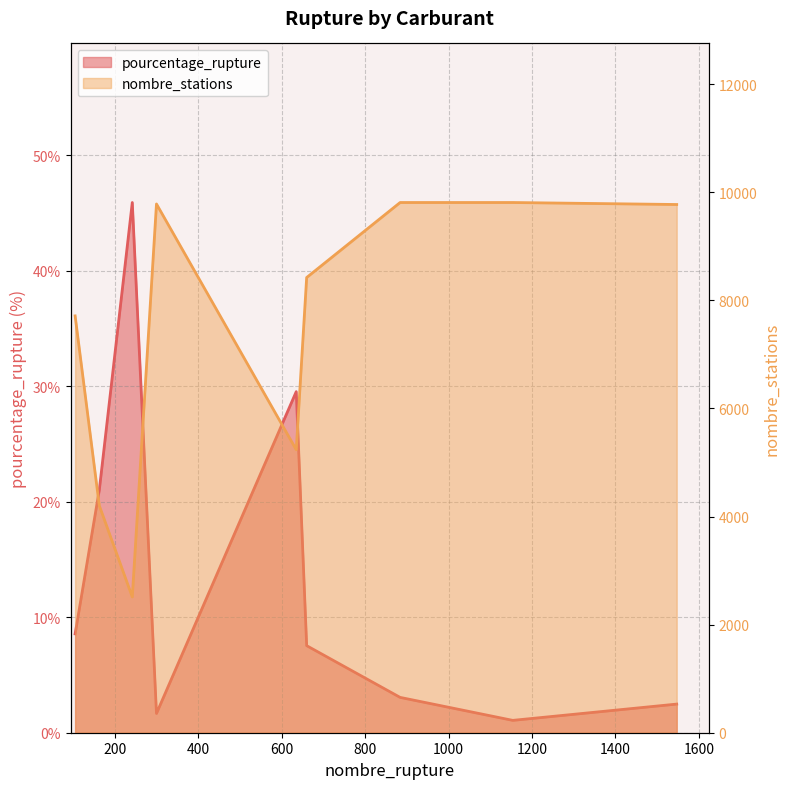

Which category has the lowest value in the pourcentage_rupture series?

1154